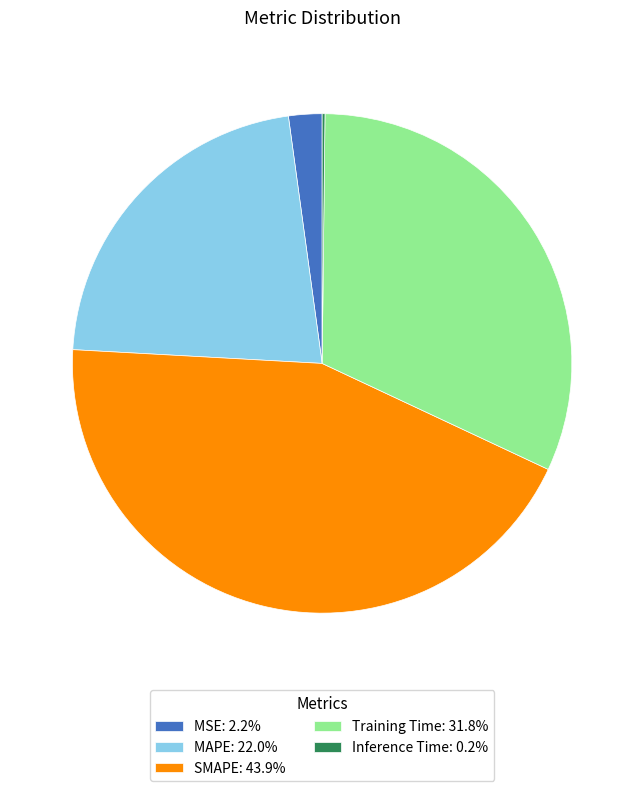

Approximately how many times larger is the value at SMAPE compared to MAPE?

2.0